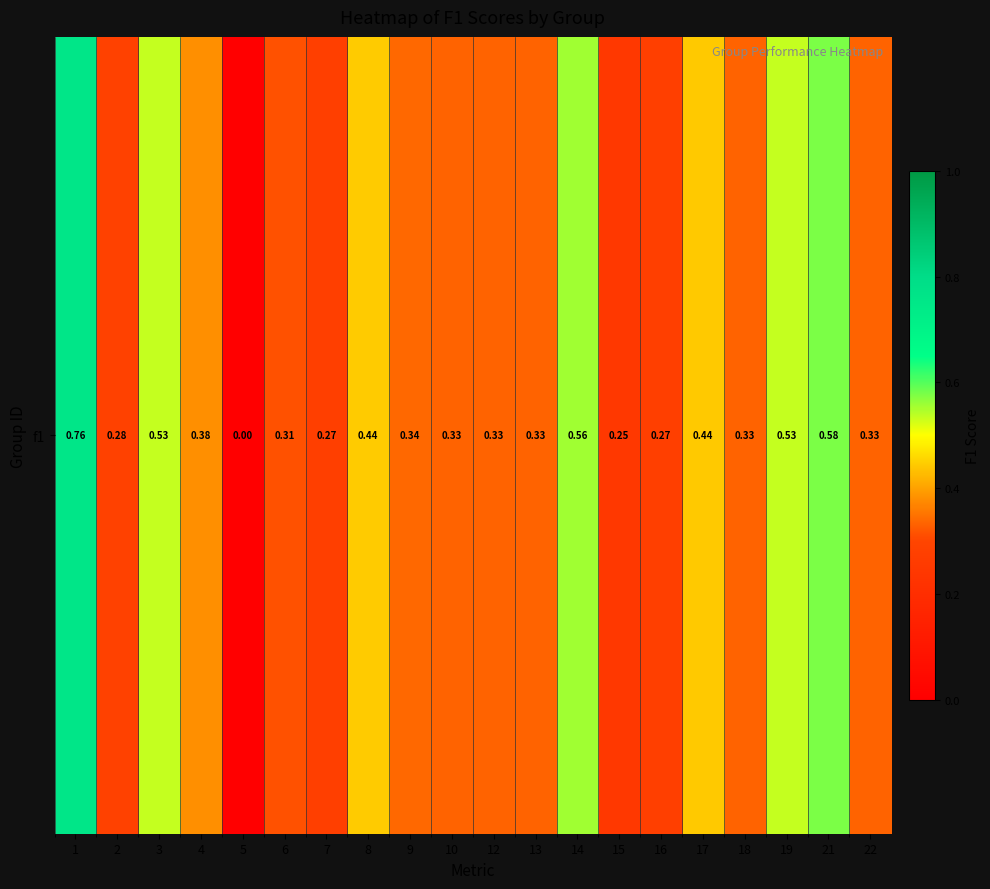

How many values are between 0 and 1?

20